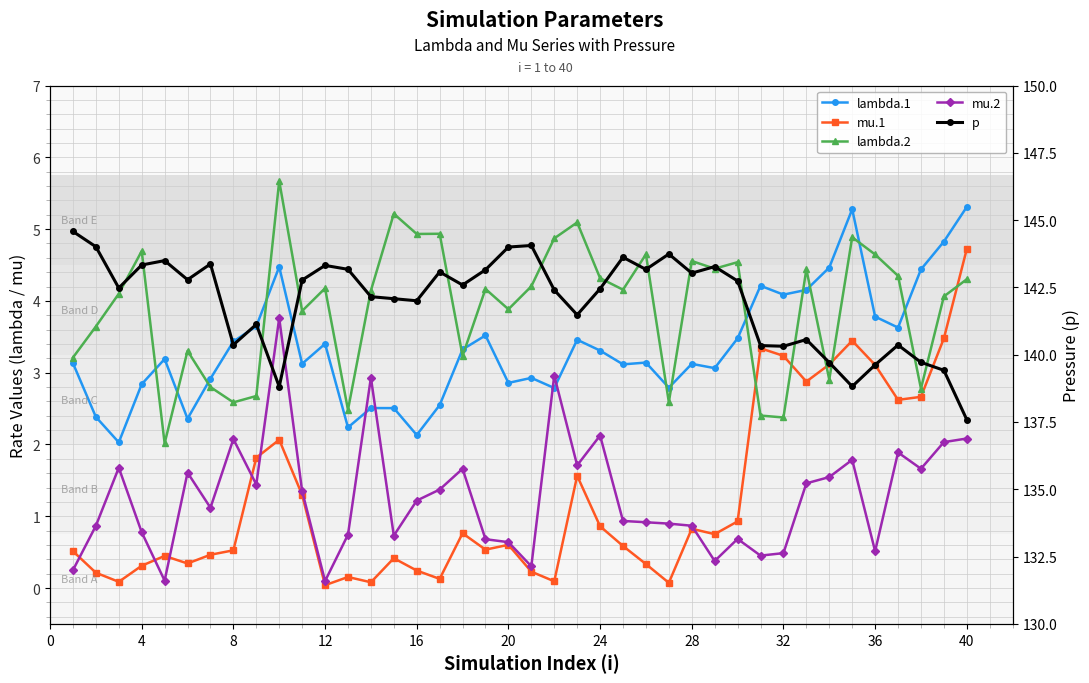

Reading right to left, transcribe all the data shown in this chart.

lambda.1: 5.3	4.8	4.4	3.6	3.8	5.3	4.5	4.2	4.1	4.2	3.5	3.1	3.1	2.8	3.1	3.1	3.3	3.5	2.8	2.9	2.9	3.5	3.3	2.5	2.1	2.5	2.5	2.2	3.4	3.1	4.5	3.6	3.4	2.9	2.4	3.2	2.8	2.0	2.4	3.1
mu.1: 4.7	3.5	2.7	2.6	3.1	3.4	3.1	2.9	3.2	3.3	0.9	0.8	0.8	0.1	0.3	0.6	0.9	1.6	0.1	0.2	0.6	0.5	0.8	0.1	0.2	0.4	0.1	0.2	0.0	1.3	2.1	1.8	0.5	0.5	0.3	0.4	0.3	0.1	0.2	0.5
lambda.2: 4.3	4.1	2.8	4.3	4.6	4.9	2.9	4.4	2.4	2.4	4.5	4.4	4.6	2.6	4.6	4.2	4.3	5.1	4.9	4.2	3.9	4.2	3.2	4.9	4.9	5.2	4.1	2.5	4.2	3.9	5.7	2.7	2.6	2.8	3.3	2.0	4.7	4.1	3.6	3.2
mu.2: 2.1	2.0	1.7	1.9	0.5	1.8	1.5	1.5	0.5	0.5	0.7	0.4	0.9	0.9	0.9	0.9	2.1	1.7	3.0	0.3	0.6	0.7	1.7	1.4	1.2	0.7	2.9	0.7	0.1	1.3	3.8	1.4	2.1	1.1	1.6	0.1	0.8	1.7	0.9	0.2
p: 137.6	139.4	139.7	140.4	139.6	138.8	139.7	140.6	140.3	140.3	142.7	143.3	143.0	143.7	143.2	143.6	142.4	141.5	142.4	144.1	144.0	143.2	142.6	143.1	142.0	142.1	142.2	143.2	143.3	142.8	138.8	141.1	140.4	143.4	142.8	143.5	143.3	142.5	144.0	144.6